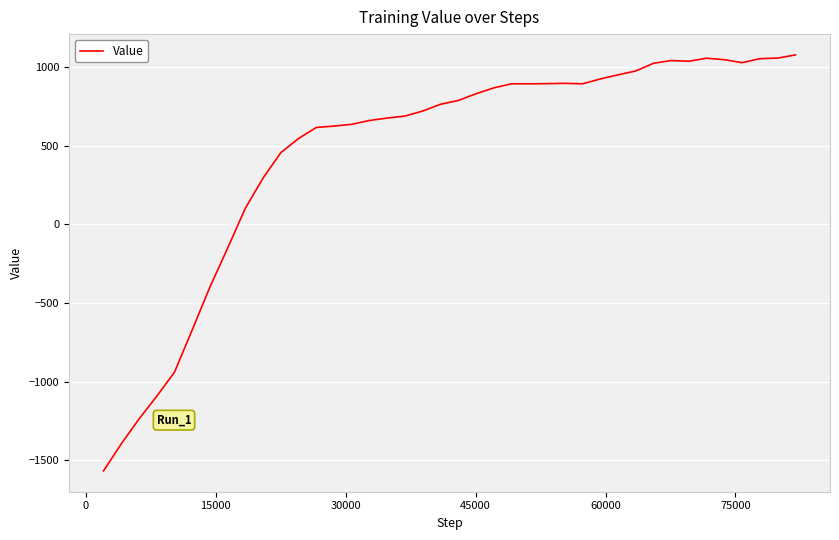

What is the difference between the maximum and minimum values?

2641.7